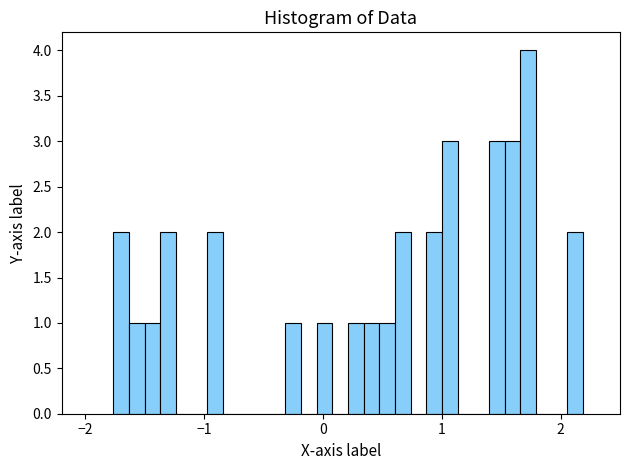

Read against the x-axis, roughly where is the centre of the tallest bar?

1.7